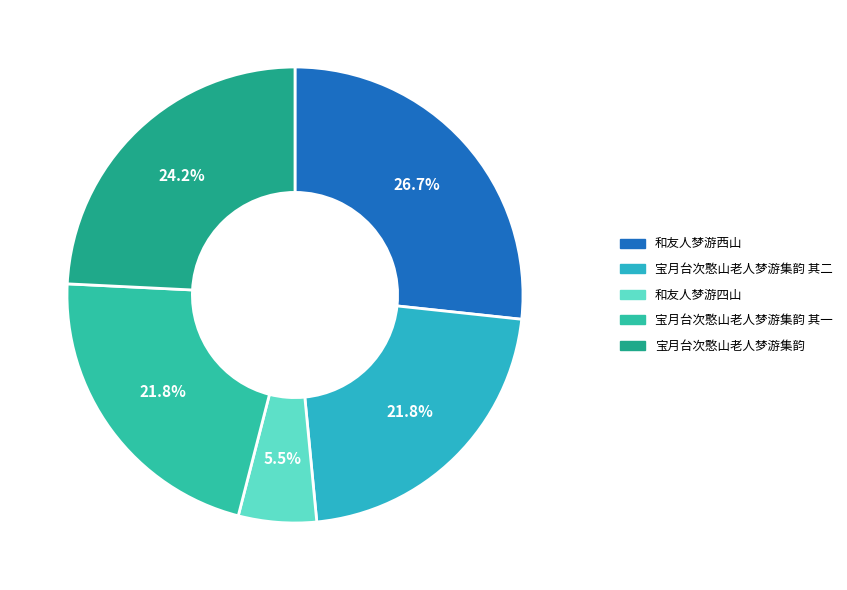

Does 宝月台次憨山老人梦游集韵 account for over 50% of the chart?

No